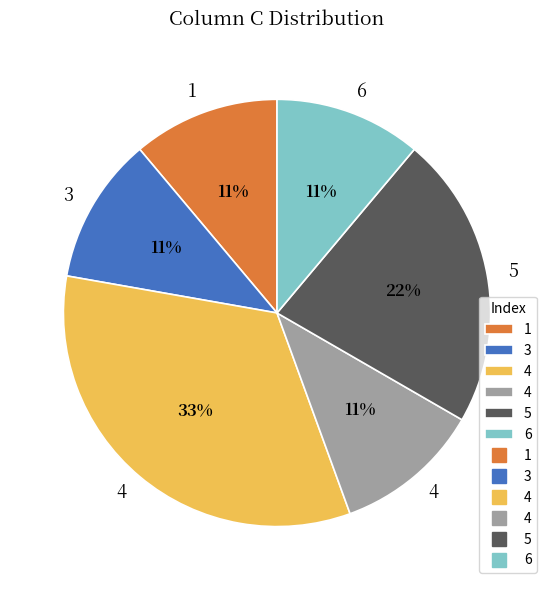

How many slices are in this pie chart?

6